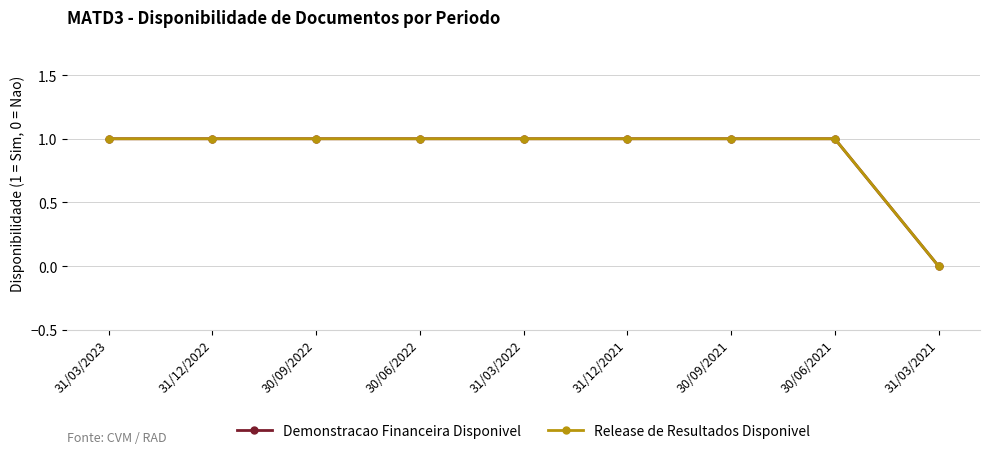

Which series has the widest spread of values?

Demonstracao Financeira Disponivel